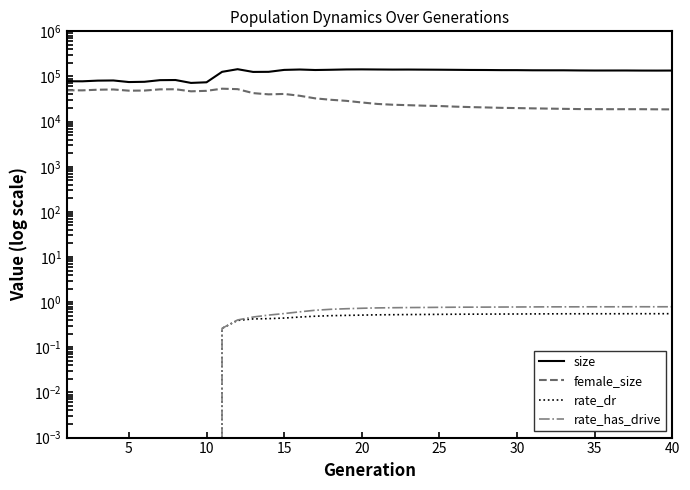

In rate_dr, how many points are lower than both neighbors (excluding endpoints)?

2